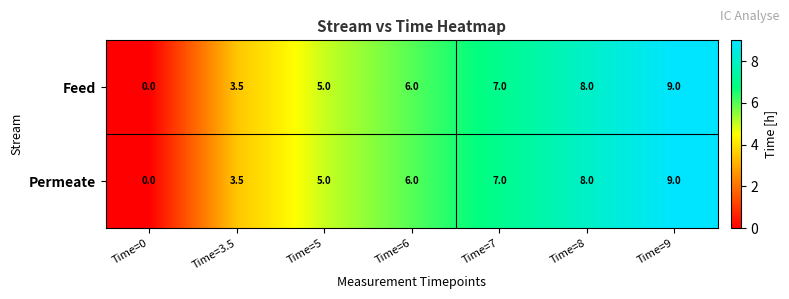

What is the average value of the Permeate series?

5.5